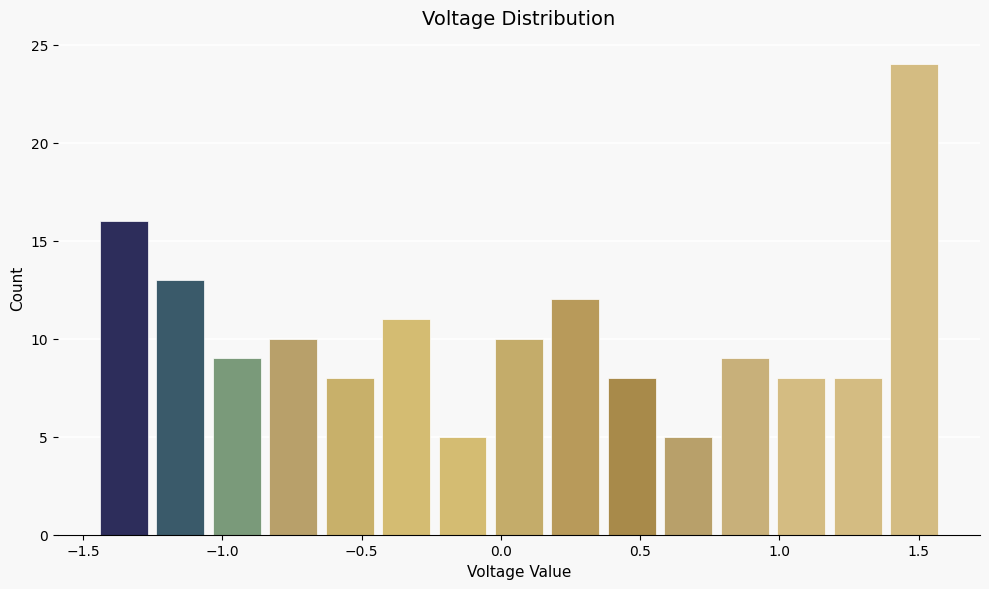

Reading left to right, list every bar in this chart as the range it spans on the x-axis followed by its height. Neither the bar edges nor the heights are printed on the chart, so give them approximately, as read against the axes.

-1.45 to -1.25: 16
-1.25 to -1.05: 13
-1.05 to -0.85: 9
-0.85 to -0.65: 10
-0.65 to -0.45: 8
-0.45 to -0.20: 11
-0.20 to 0.00: 5
0.00 to 0.20: 10
0.20 to 0.40: 12
0.40 to 0.60: 8
0.60 to 0.80: 5
0.80 to 1.00: 9
1.00 to 1.20: 8
1.20 to 1.40: 8
1.40 to 1.60: 24